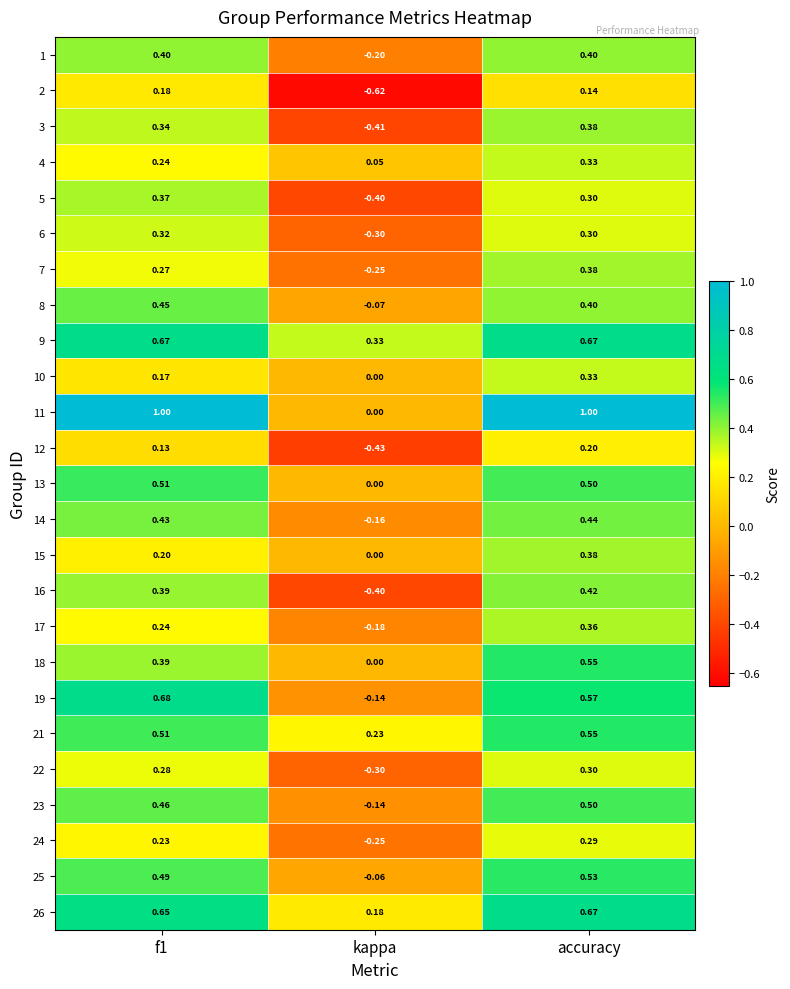

Where is 21 nearest to the value 0?

kappa